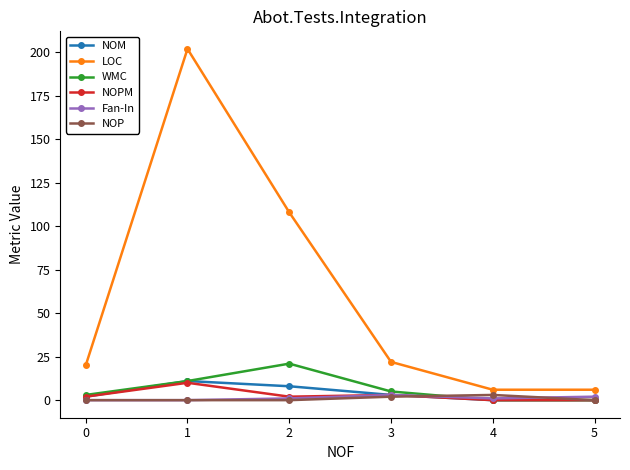

True or false: Fan-In has more than 0 points higher than both neighbors.

True